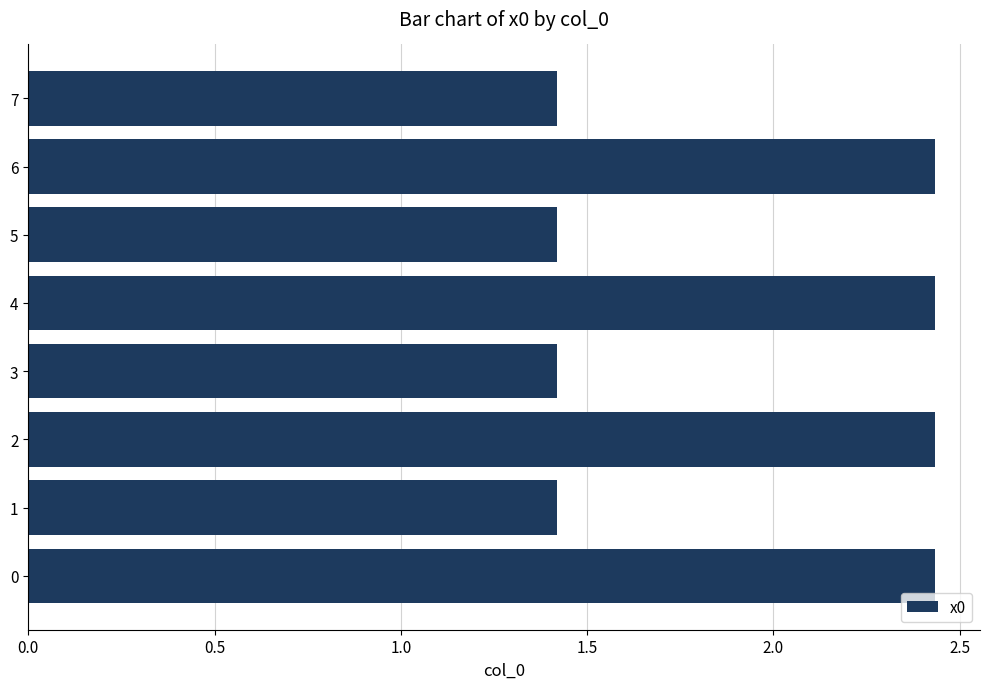

What is the ratio of the value at 6 to the value at 5?

1.7